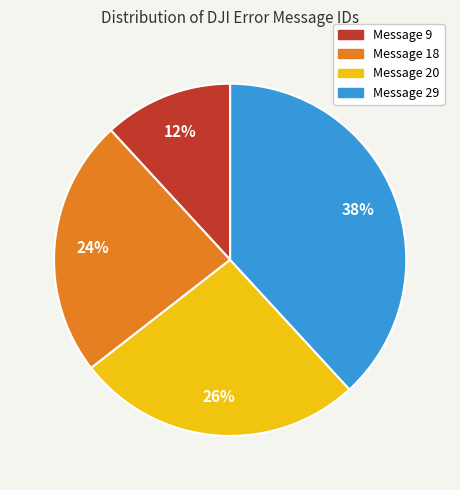

To the nearest percent, what is the average slice percentage?

25%